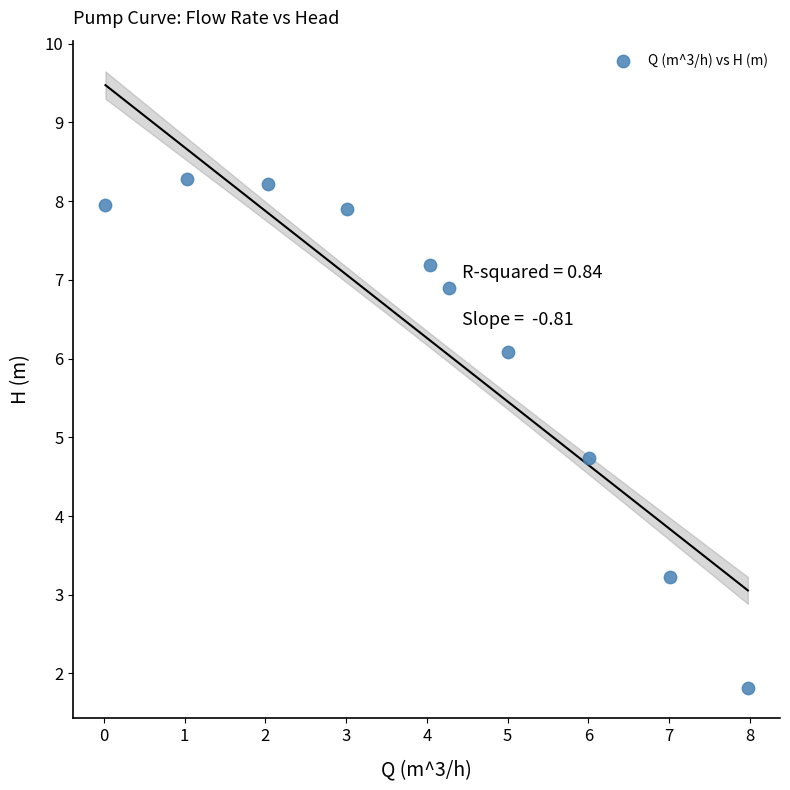

What is the range of Y values (max minus min)?

6.5